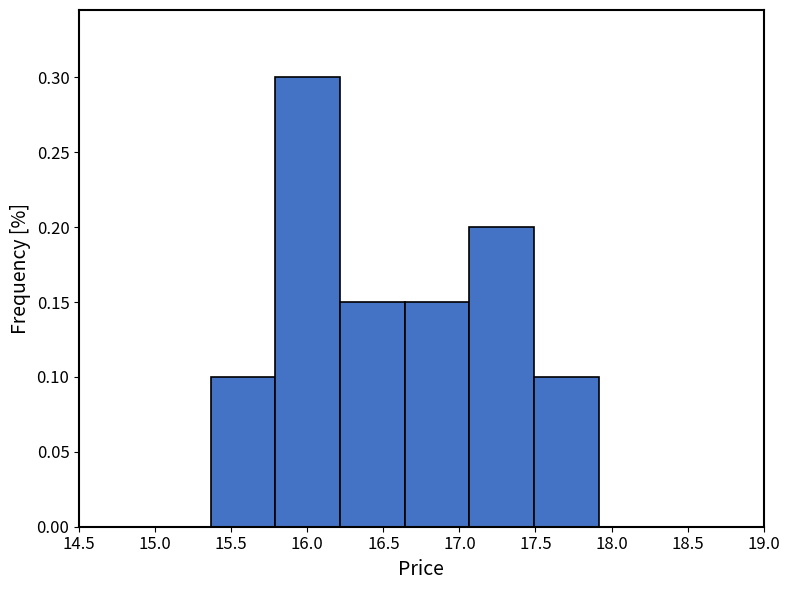

Over which range of the x-axis is the bar tallest?

15.790 to 16.215